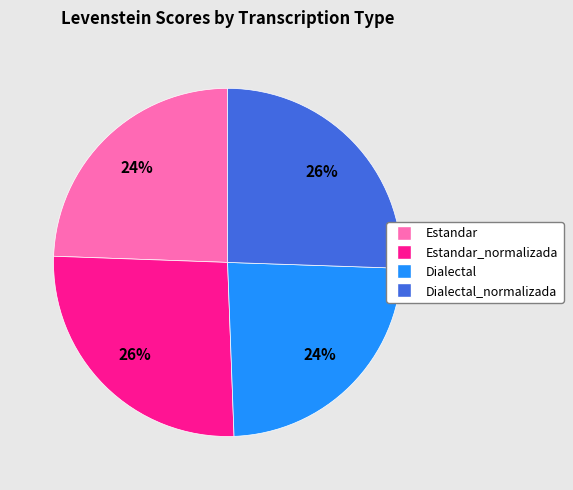

To the nearest percent, what is the difference between the largest and smallest slice percentages?

2%